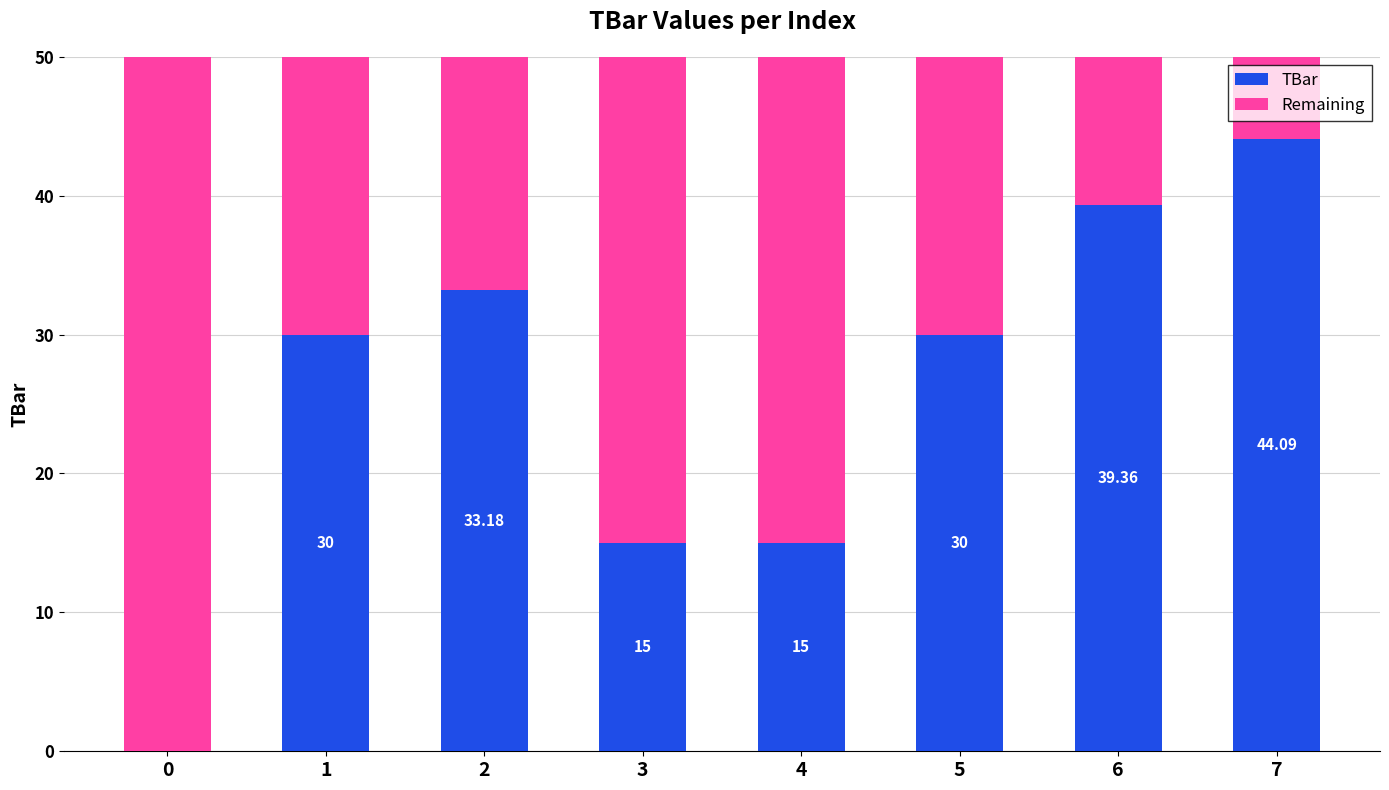

What is the total value across all series at 3?

50.0